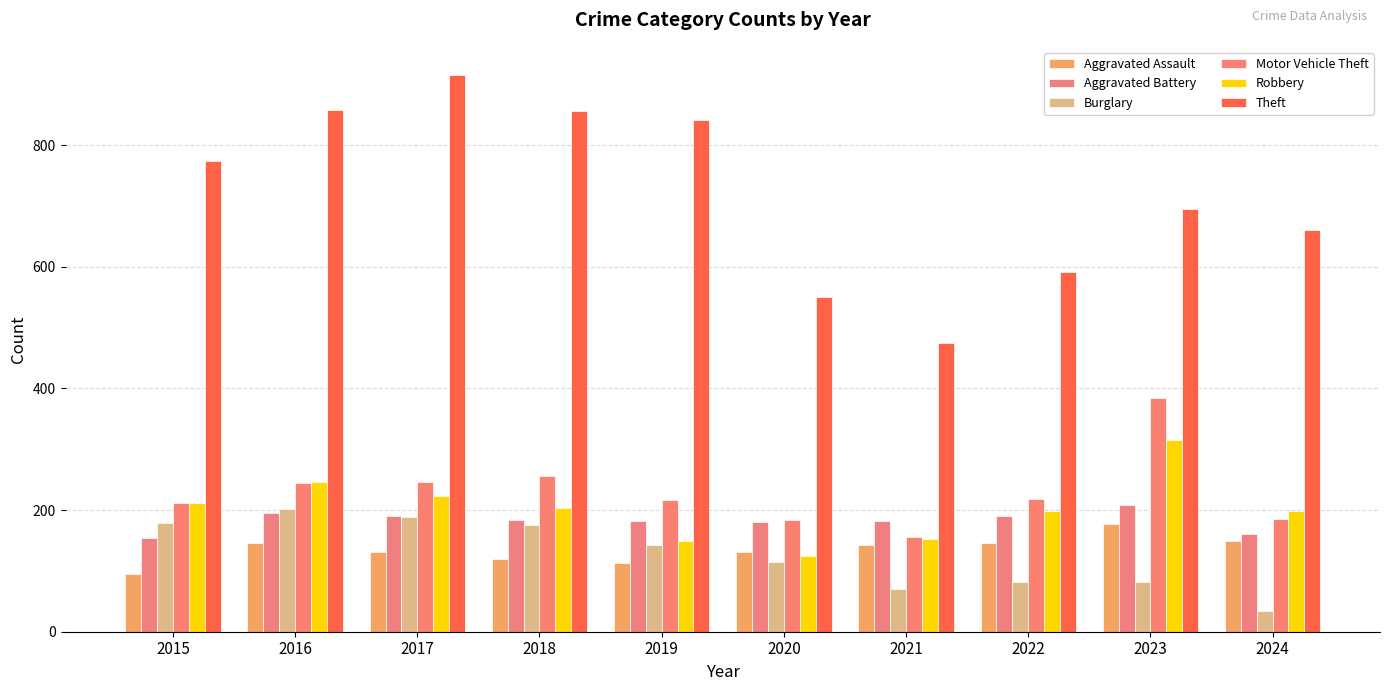

What is the value of the Burglary bar at the 2nd from the left?

201